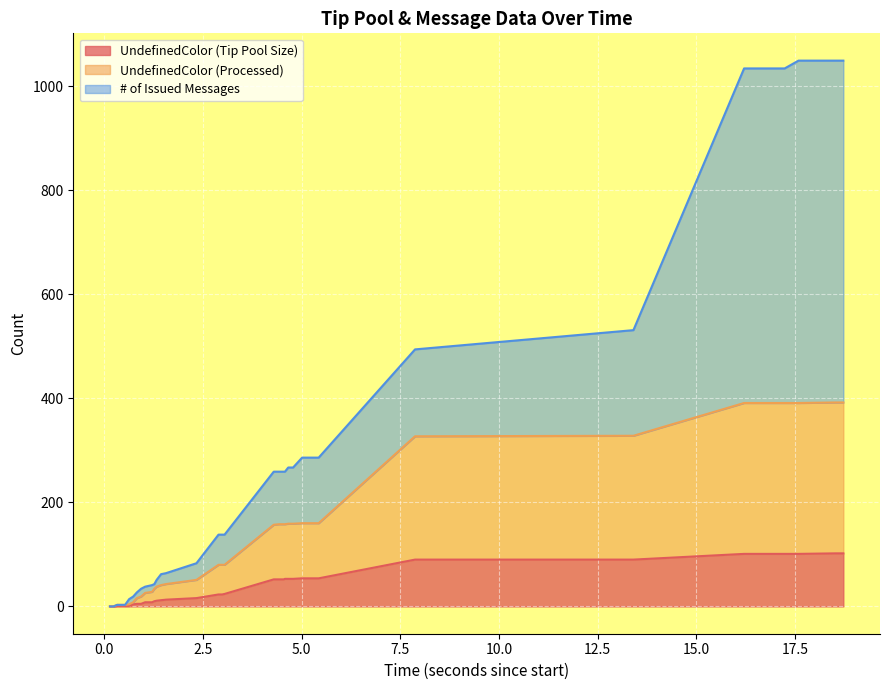

What is the value of the UndefinedColor (Tip Pool Size) point at the 39th from the left?

102